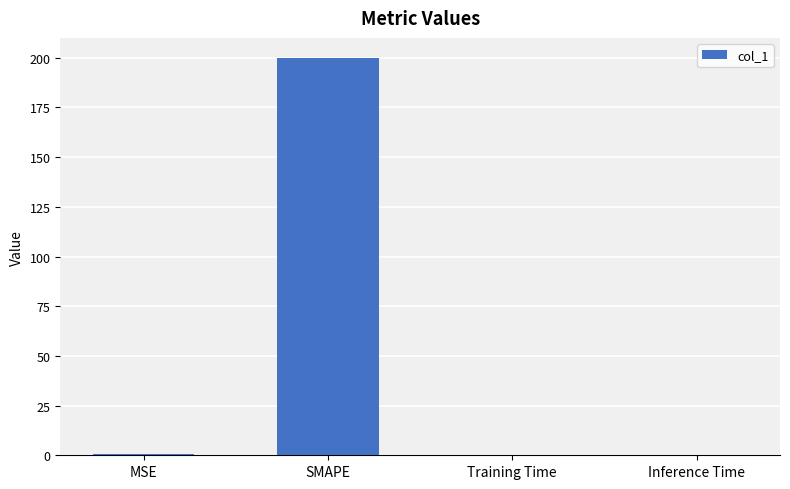

The value at Inference Time is 0.0. True or false?

True